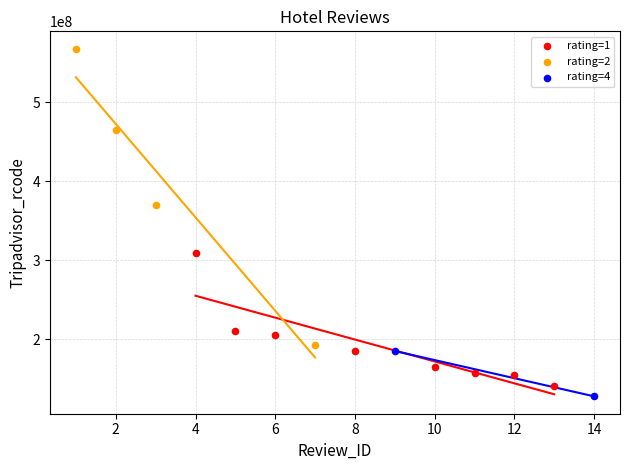

Which series has the widest spread of Y values?

rating=2